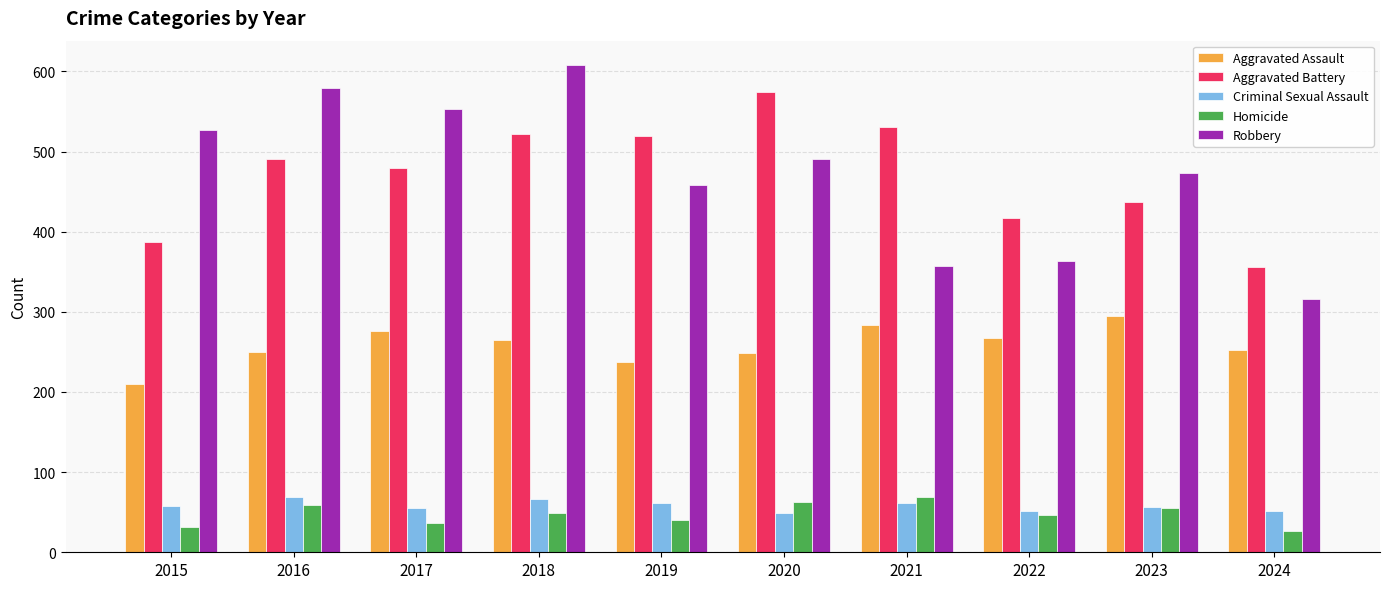

What value does the Robbery series have at 2018?

608